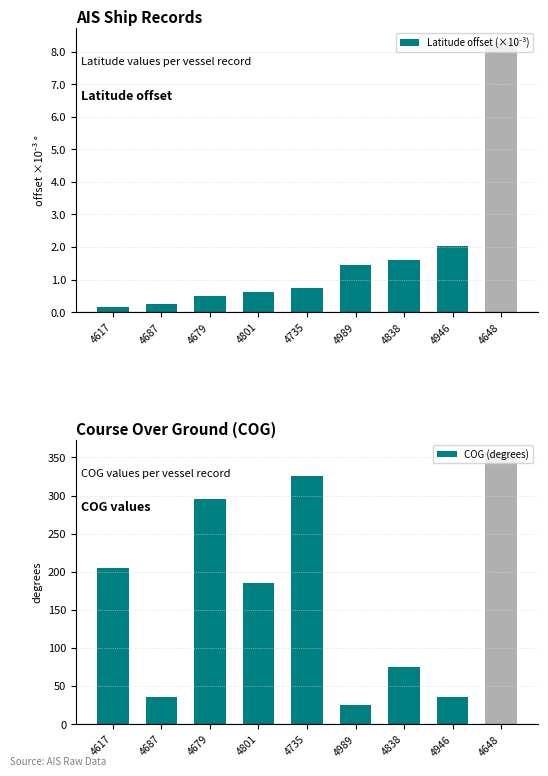

True or false: Latitude offset (×10⁻³) has a value of 0.1 at 4687.

False